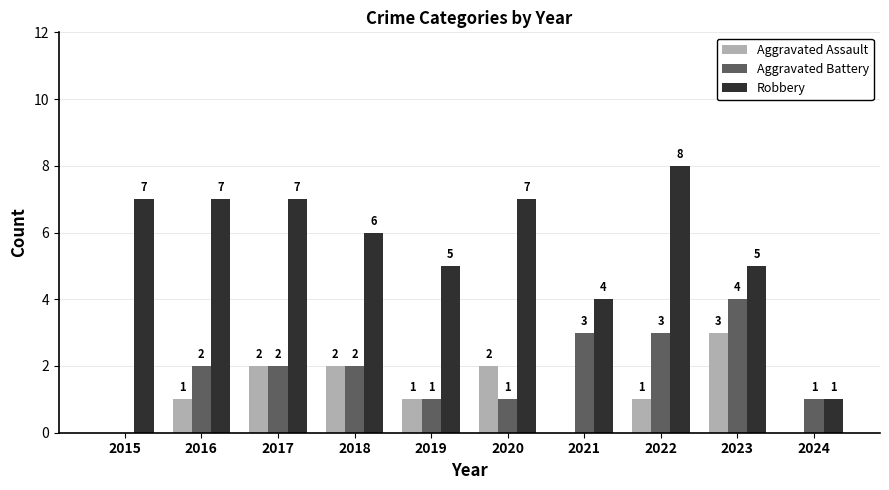

Reading left to right, extract all data points from this chart.

Aggravated Assault: 2015=0	2016=1	2017=2	2018=2	2019=1	2020=2	2021=0	2022=1	2023=3	2024=0
Aggravated Battery: 2015=0	2016=2	2017=2	2018=2	2019=1	2020=1	2021=3	2022=3	2023=4	2024=1
Robbery: 2015=7	2016=7	2017=7	2018=6	2019=5	2020=7	2021=4	2022=8	2023=5	2024=1